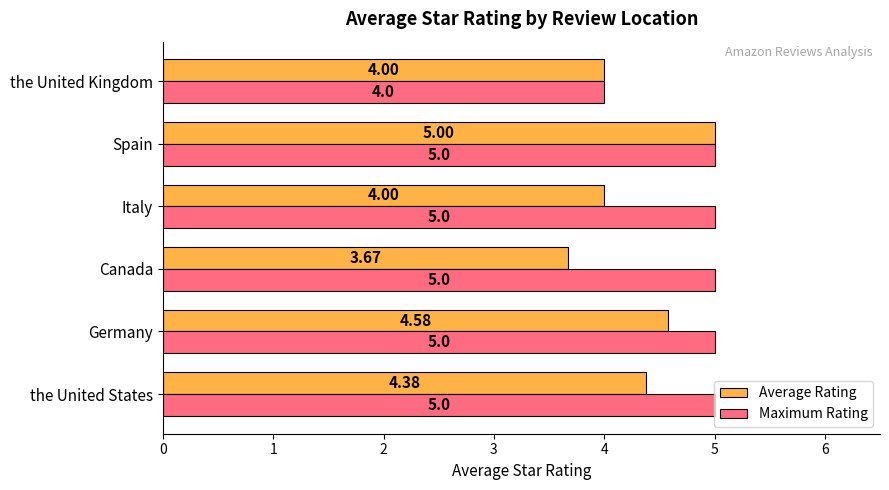

How many values in the Average Rating series are below 4?

1